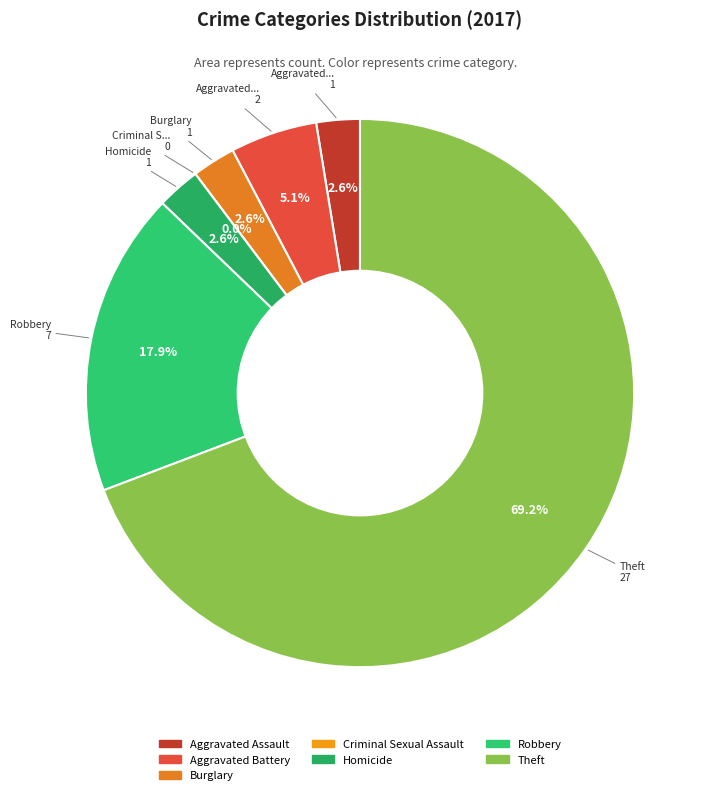

Count the number of slices in the pie.

7